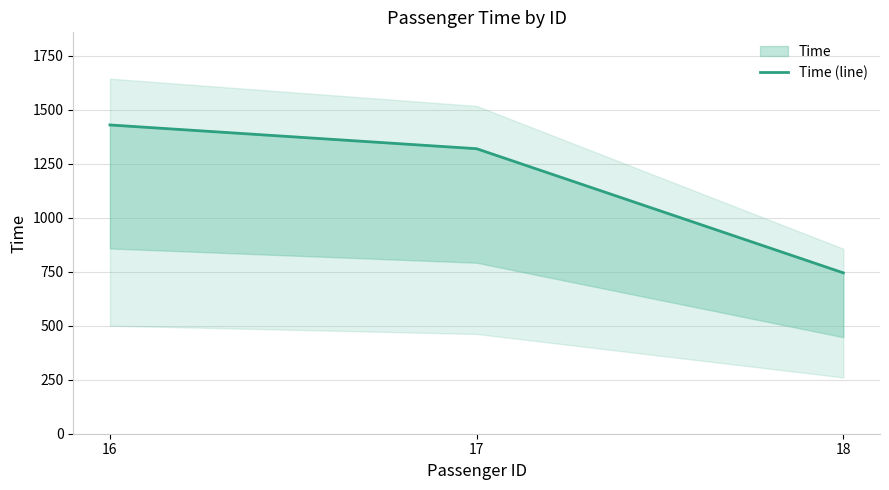

Approximately how many times larger is the value at 17 compared to 16?

0.9